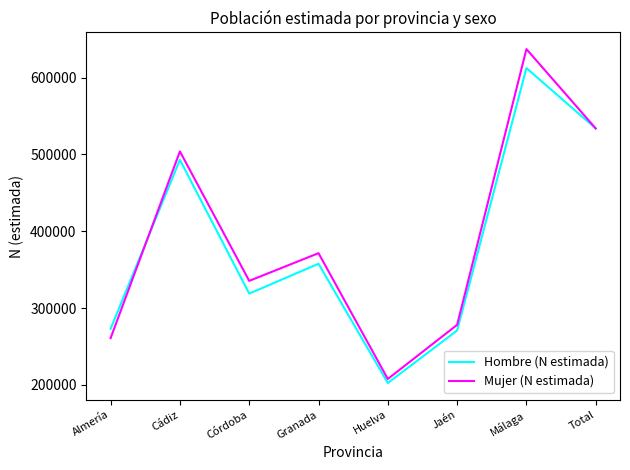

Reading left to right, list all the values displayed in this chart.

Hombre (N estimada): Almería=273010	Cádiz=493075	Córdoba=318846	Granada=357672	Huelva=202427	Jaén=270811	Málaga=612456	Total=533848
Mujer (N estimada): Almería=260838	Cádiz=503949	Córdoba=335412	Granada=371456	Huelva=207668	Jaén=278144	Málaga=637172	Total=533848